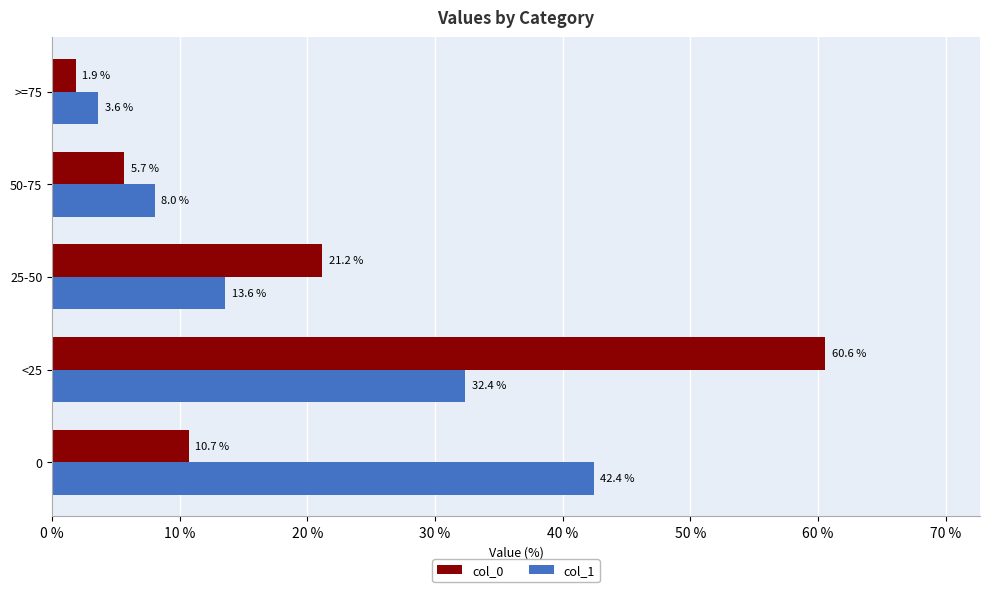

What is the minimum value shown in the chart?

1.9